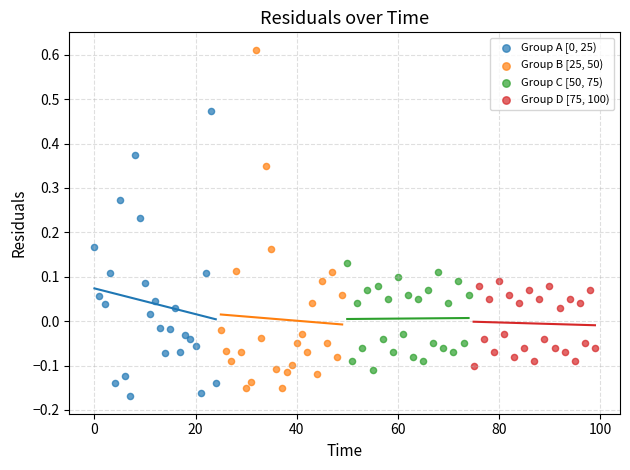

Which series contains the highest Y value?

Group B [25, 50)